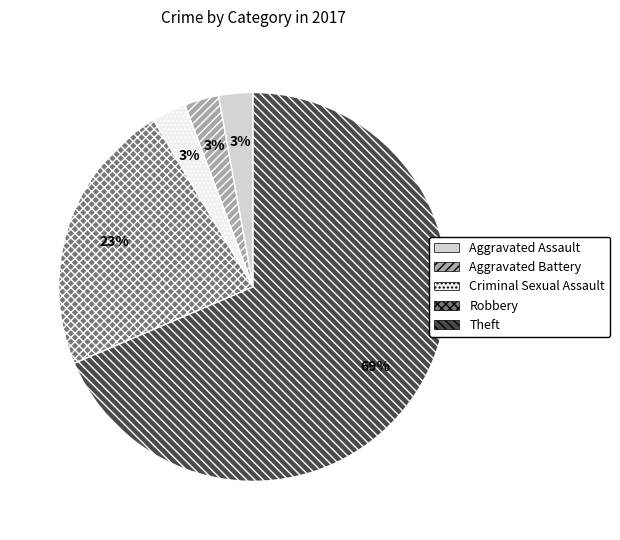

How many slices are in this pie chart?

5